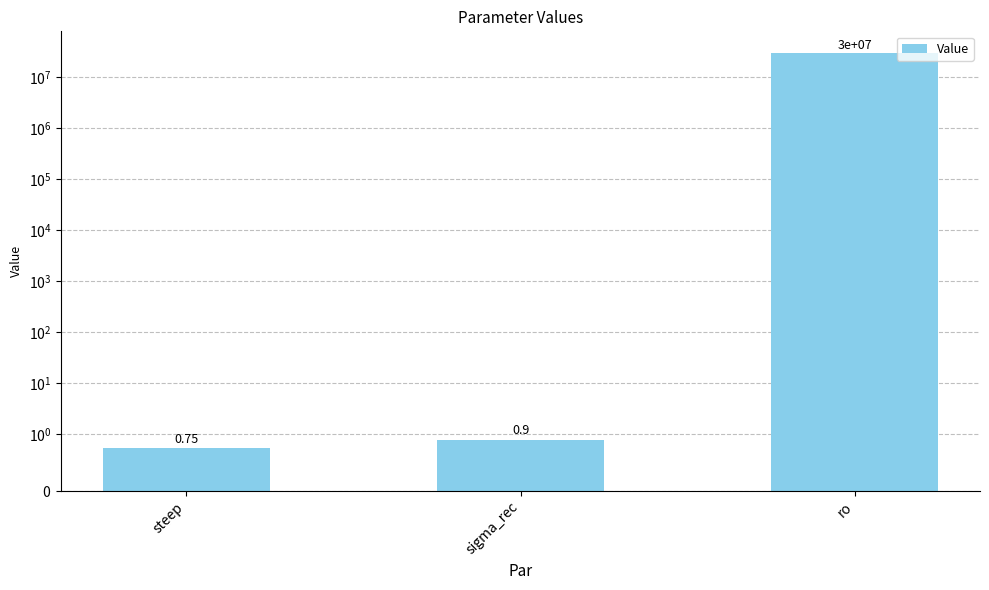

Read the value at ro.

30000000.0